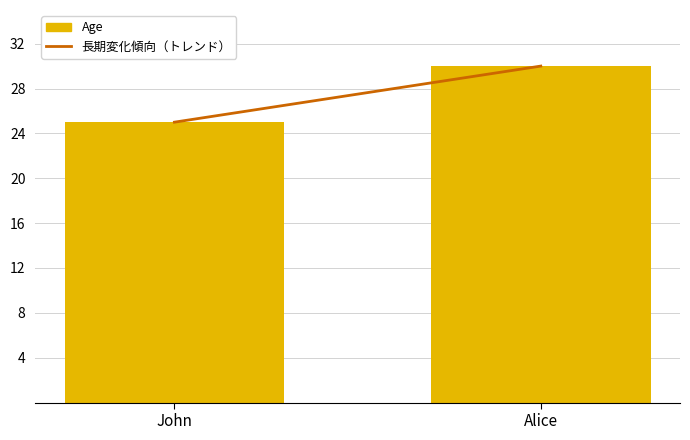

Which has a higher value, John or Alice?

Alice